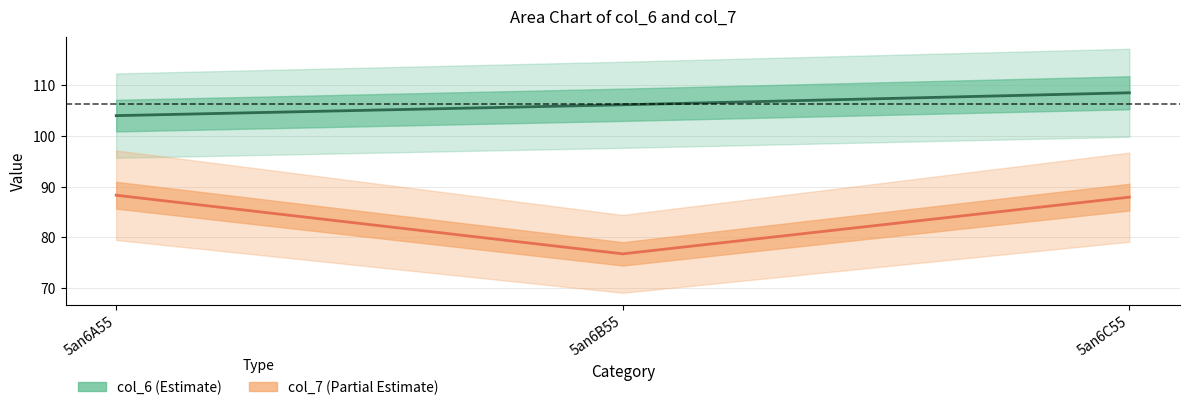

How many data points does each series have?

3